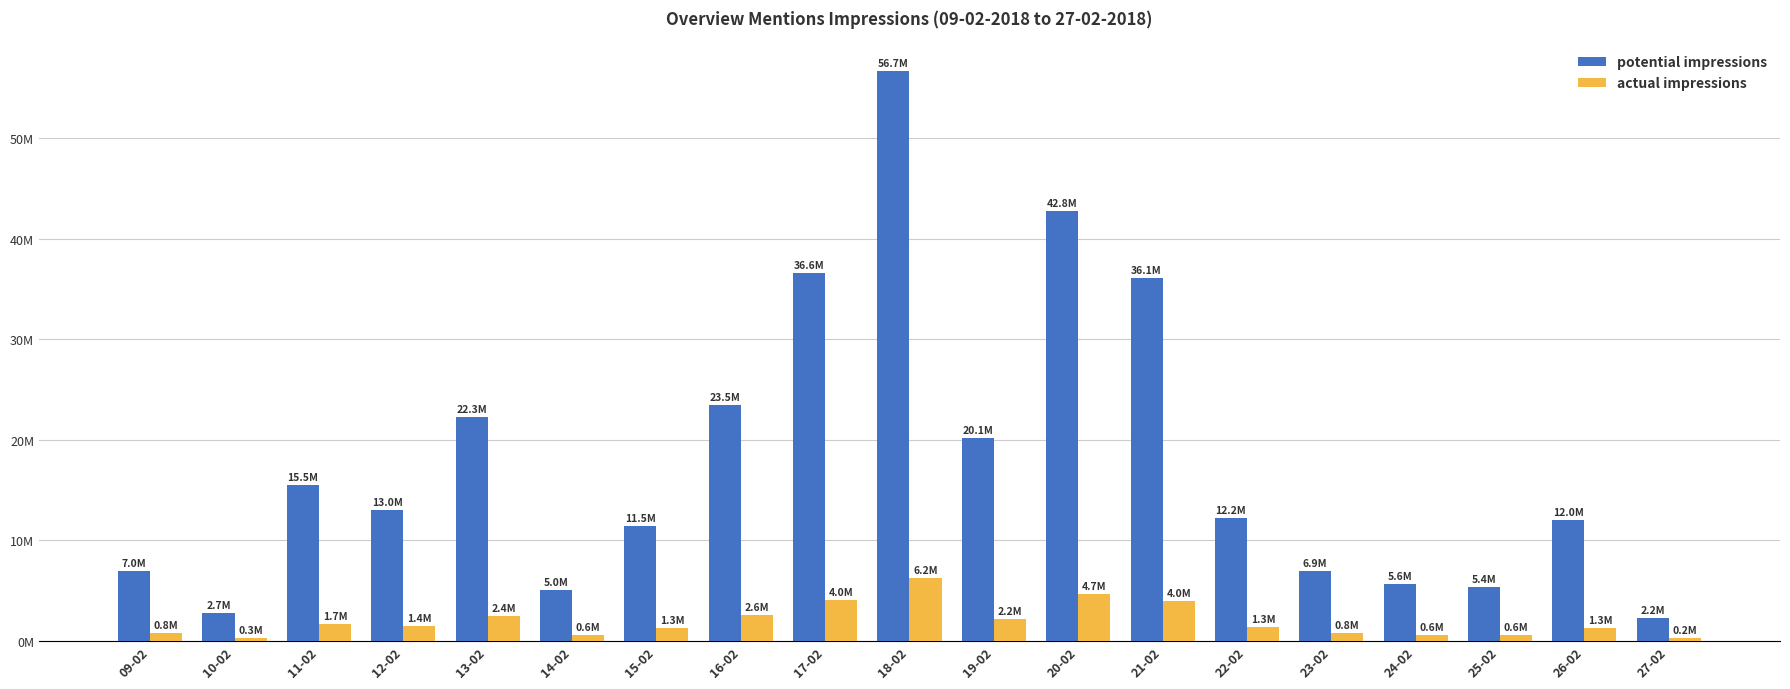

Is it true that potential impressions equals 3617514 at 27-02?

False